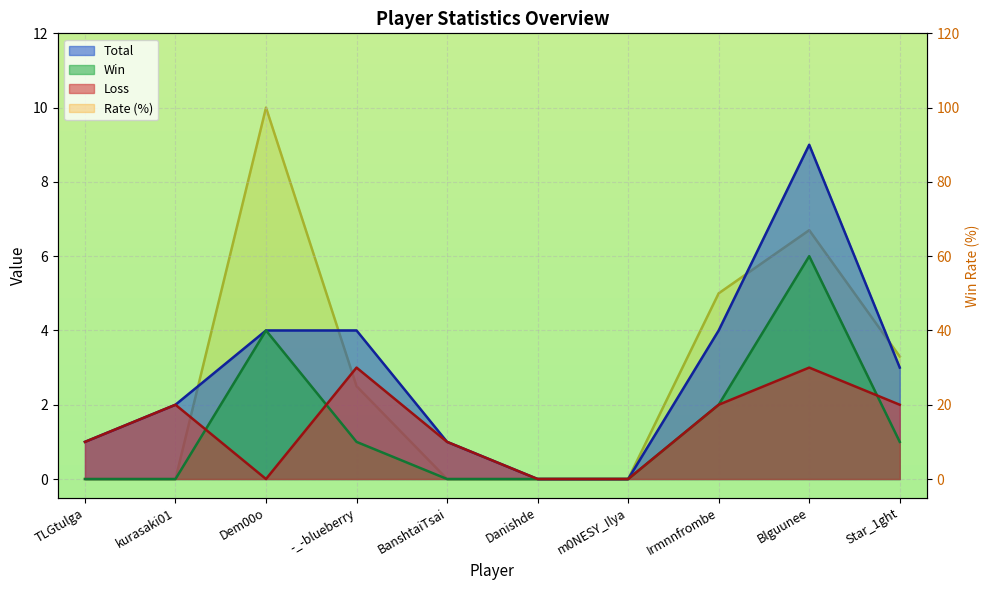

What is the value of the Rate point at the 10th from the left?

33